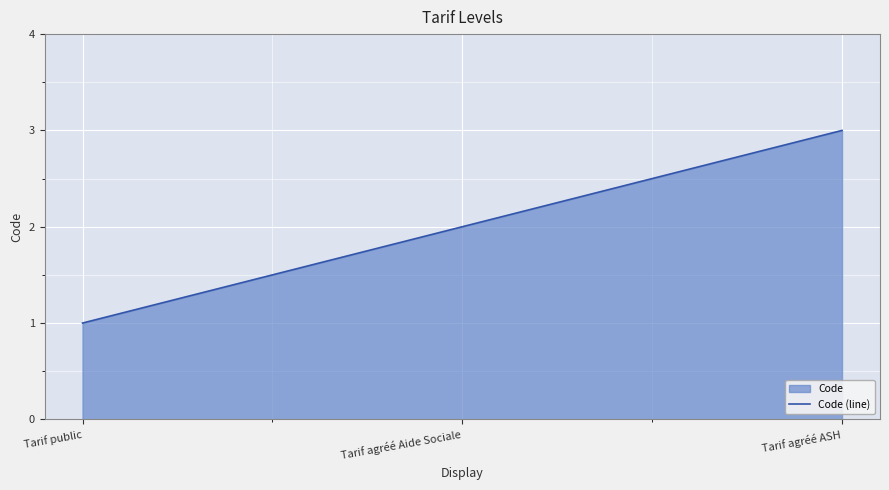

Is it true that the value at Tarif agréé Aide Sociale is 2?

True